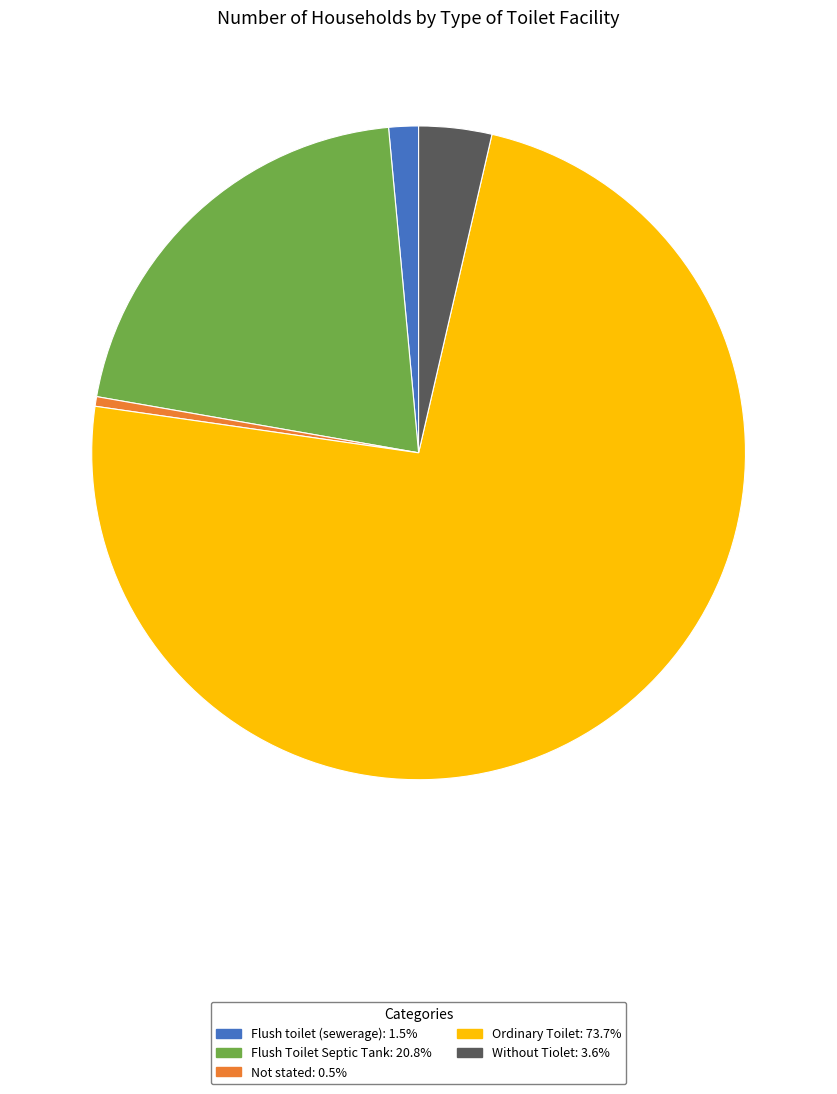

Do Flush toilet (sewerage) and Flush Toilet Septic Tank together represent more than half of the pie?

No